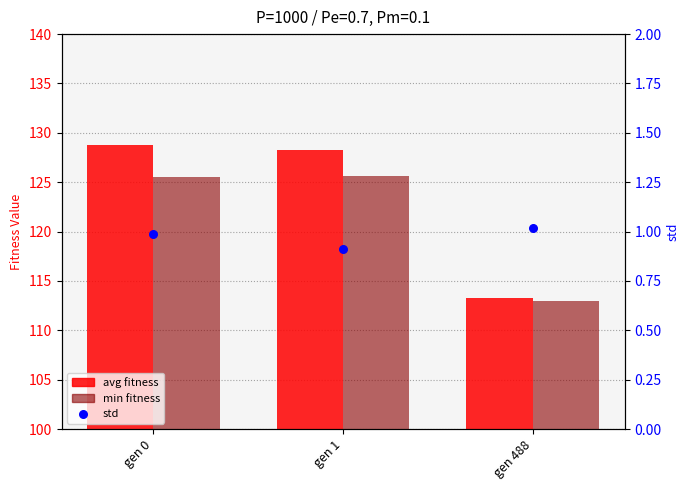

Which series has the largest Y range (max minus min)?

avg fitness